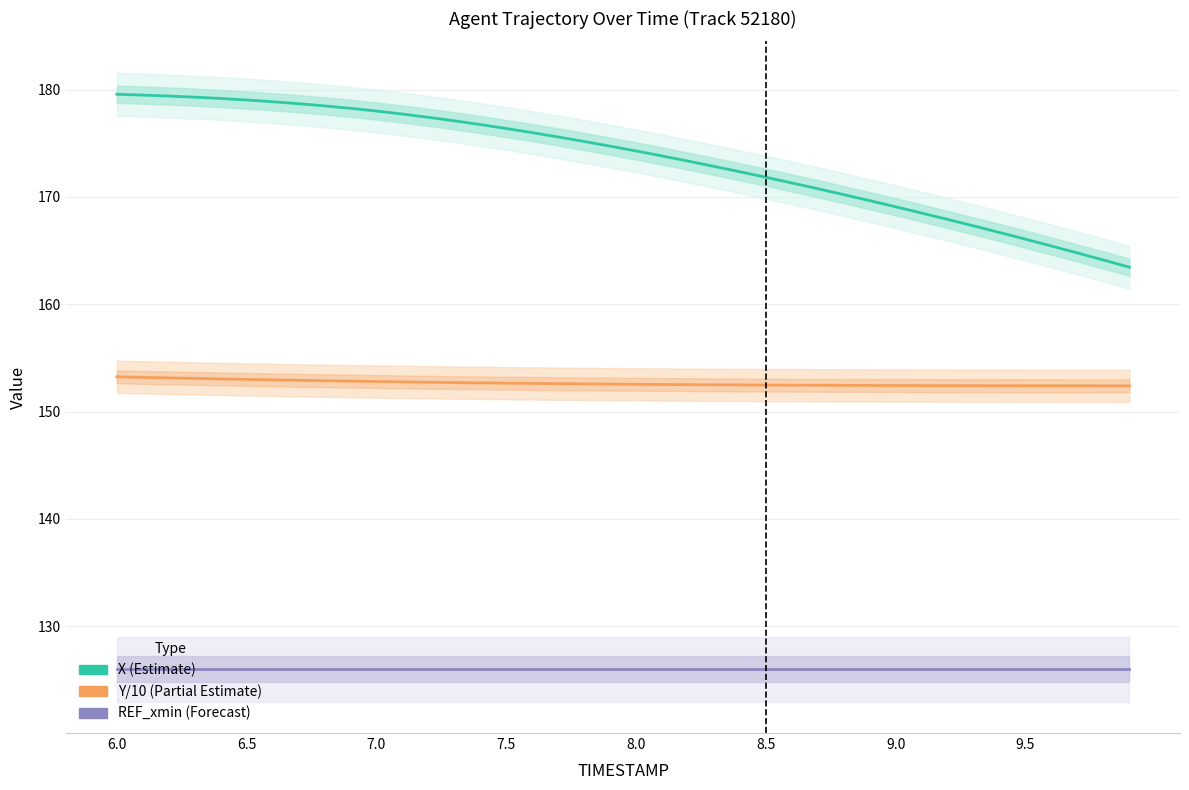

List the series in order of their peak value, highest first.

X (Estimate), Y/10 (Partial Estimate), REF_xmin (Forecast)